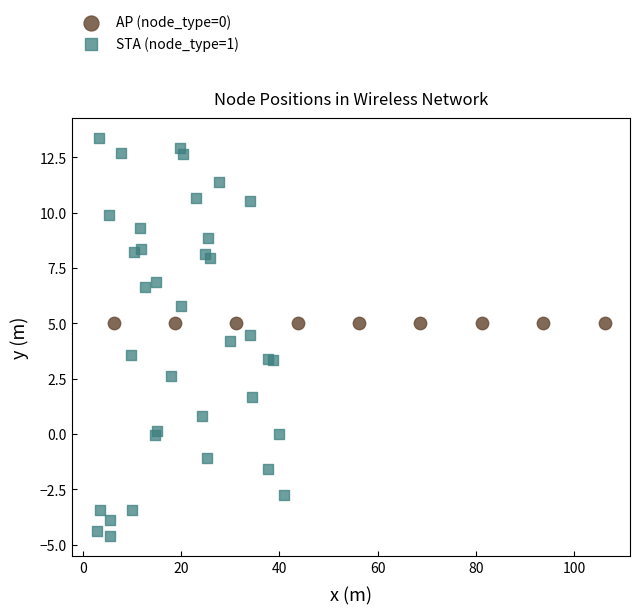

Which series contains the lowest Y value?

STA (node_type=1)